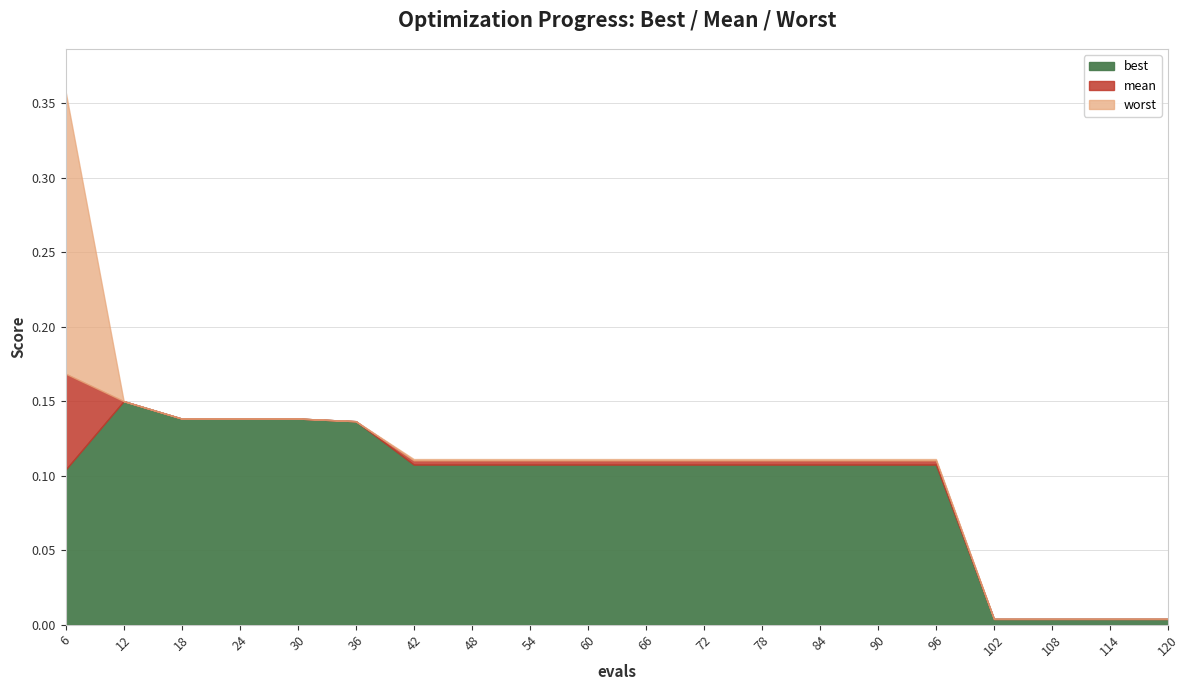

At how many categories does at least one series exceed 0?

20